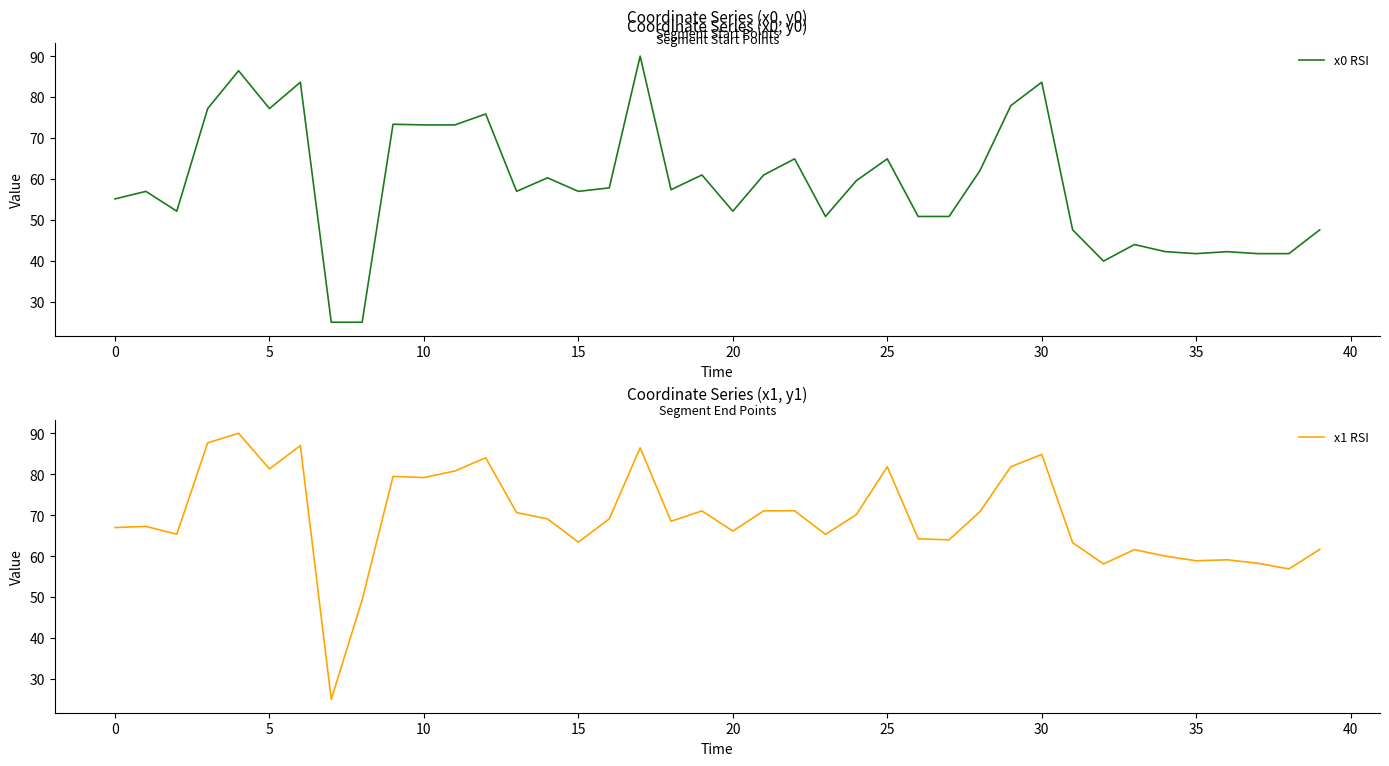

How many data points in x1 RSI are less than 69?

20